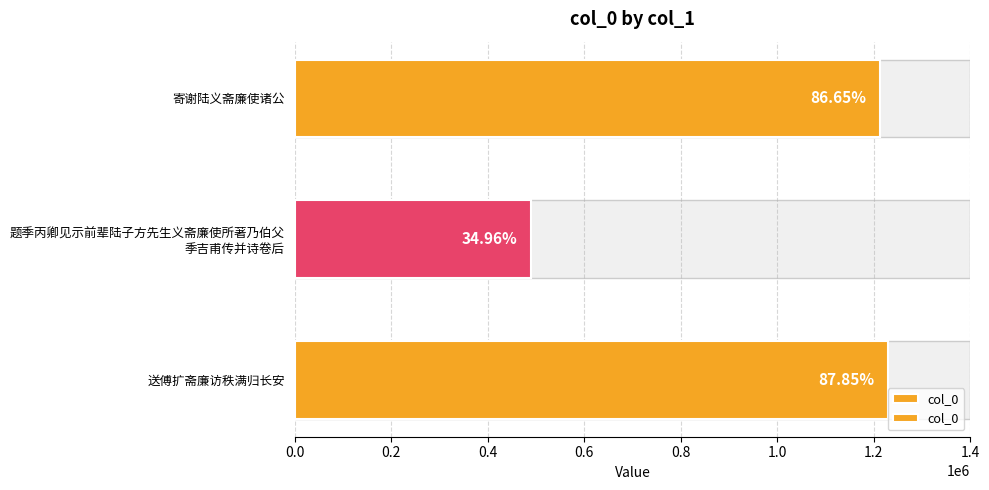

What is the minimum value shown in the chart?

489474